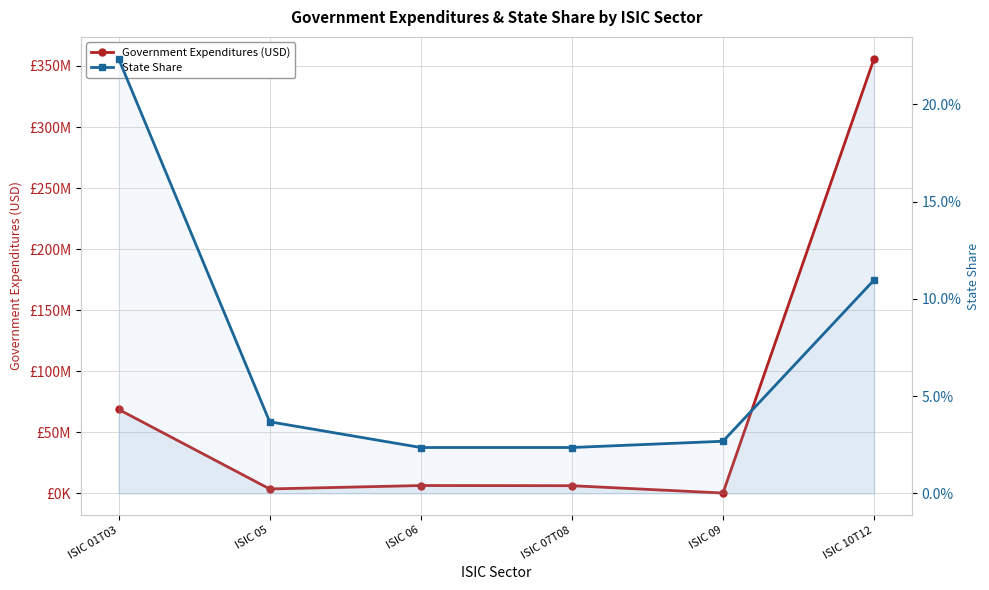

Is the value of State Share at ISIC 05 greater than the value of Government Expenditures (USD) at ISIC 06?

No